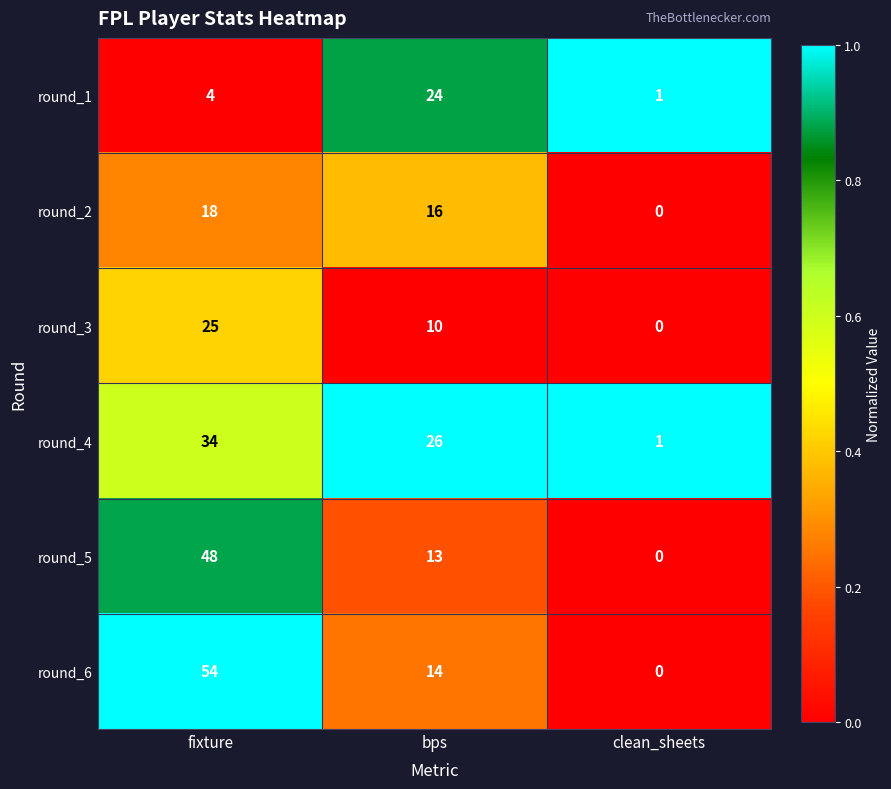

The value of round_1 at bps is 32. True or false?

False